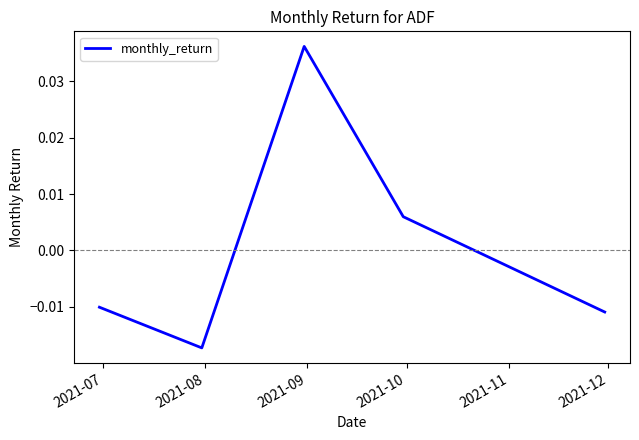

True or false: the data has more than 2 interior local peaks.

False